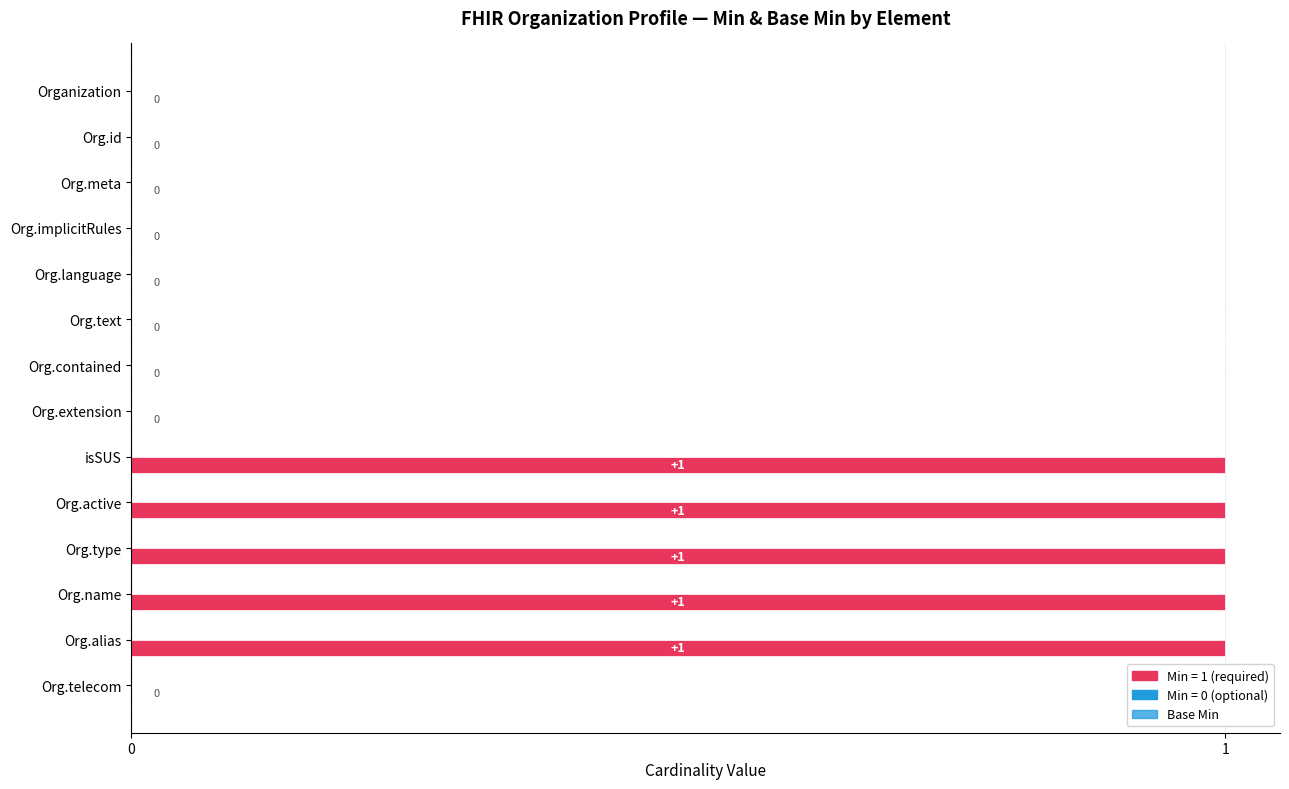

How many positive values are there?

5